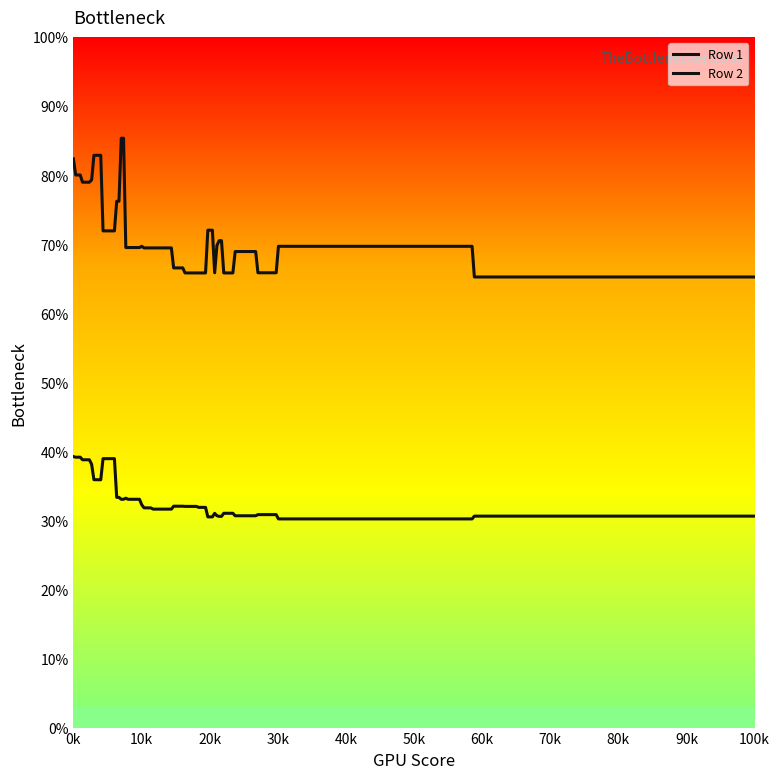

List the series in order of their overall mean, lowest first.

Row 1, Row 2